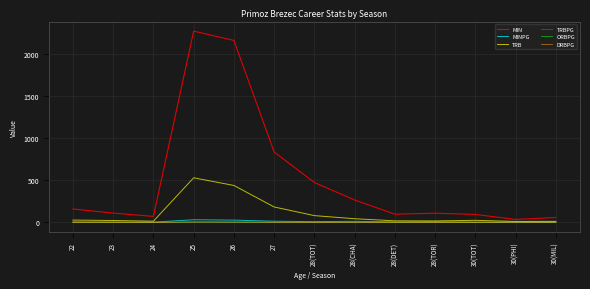

Is the value of TRBPG at 28(DET) greater than the value of MIN at 30(TOT)?

No